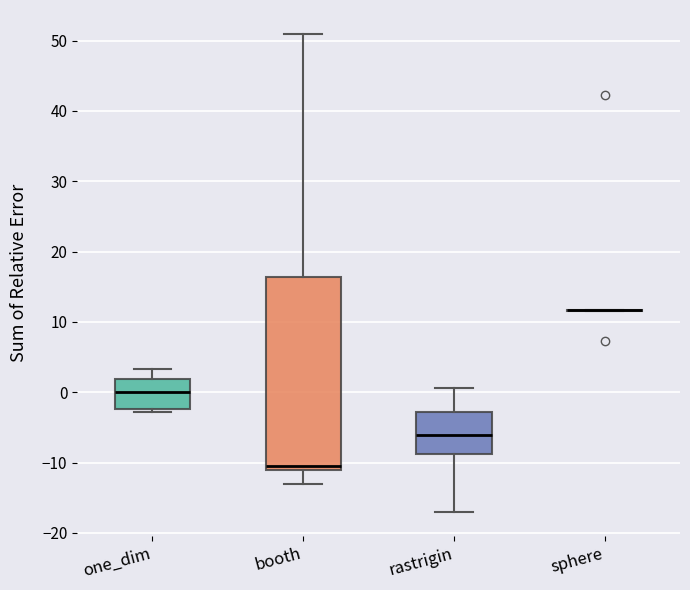

Where does the upper whisker of the box for one_dim end on the y-axis? The values are not printed on the chart, so give them approximately, as read against the axis.

3